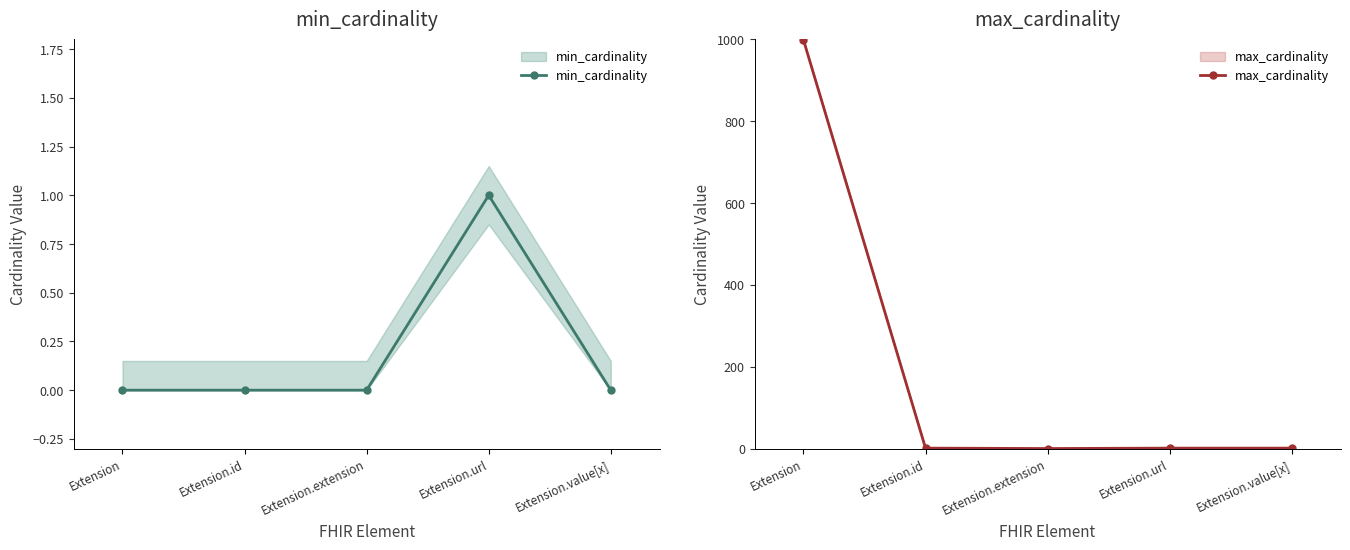

True or false: min_cardinality and max_cardinality cross at least once.

False